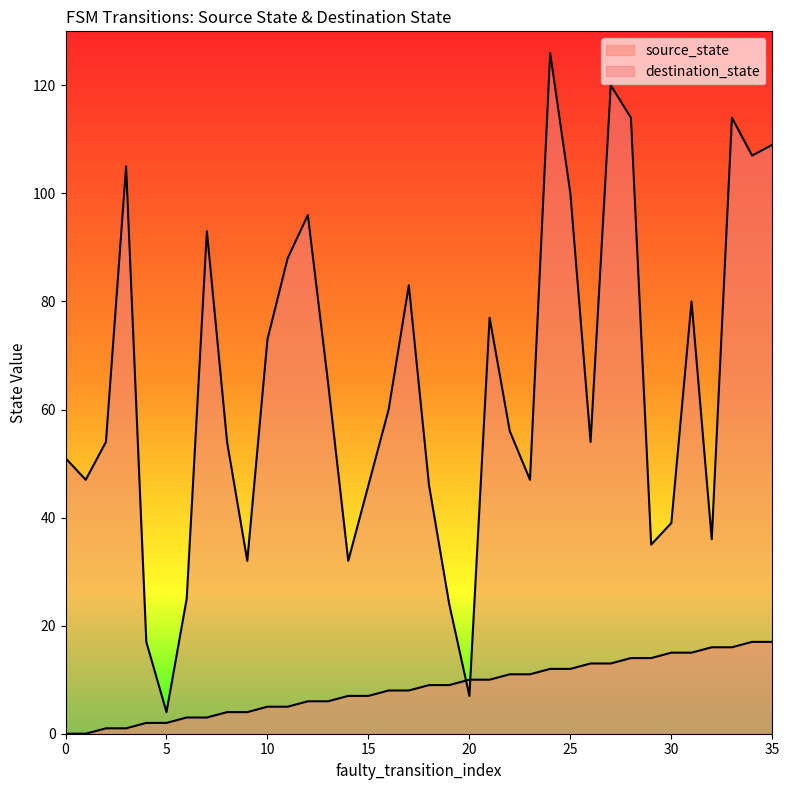

Does the chart display data point markers on the line(s)?

No